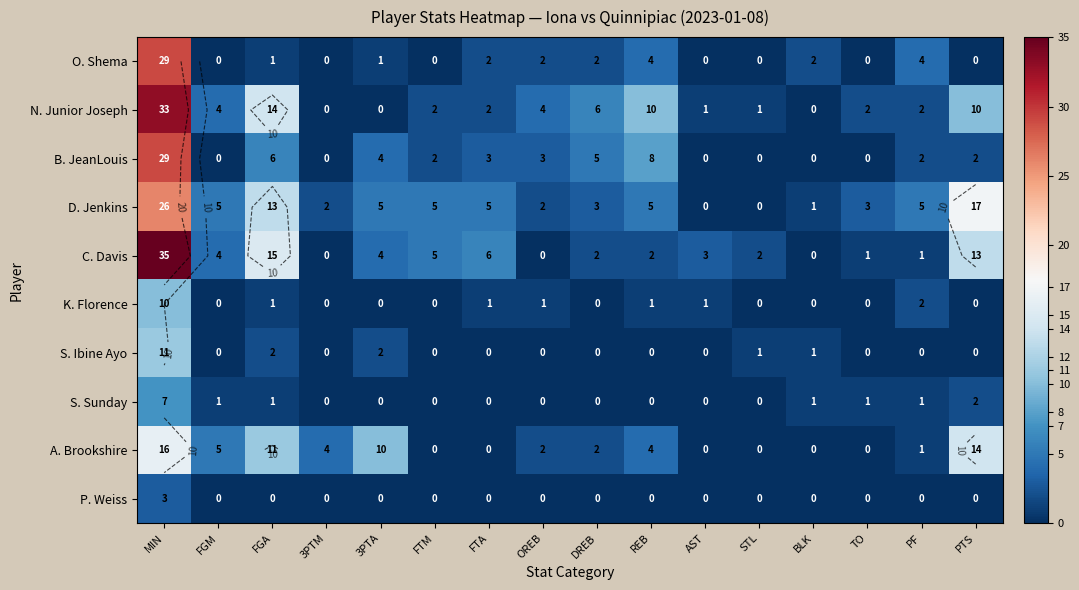

Is the value of D. Jenkins at AST greater than the value of P. Weiss at FTM?

No